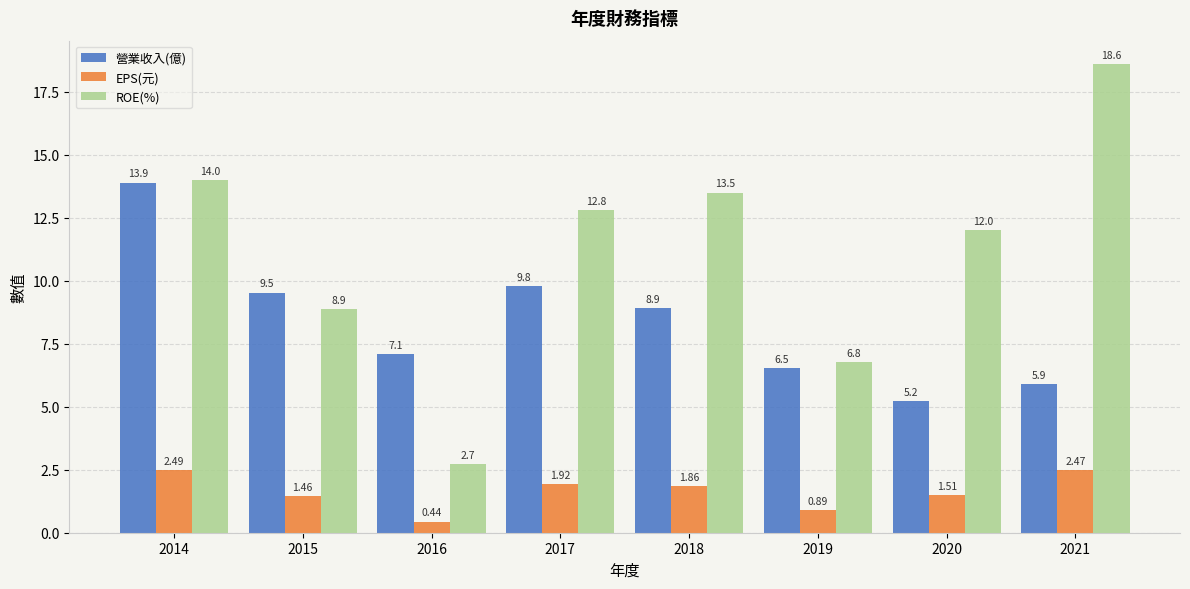

True or false: ROE(%) has a value of 12.0 at 2020.

True